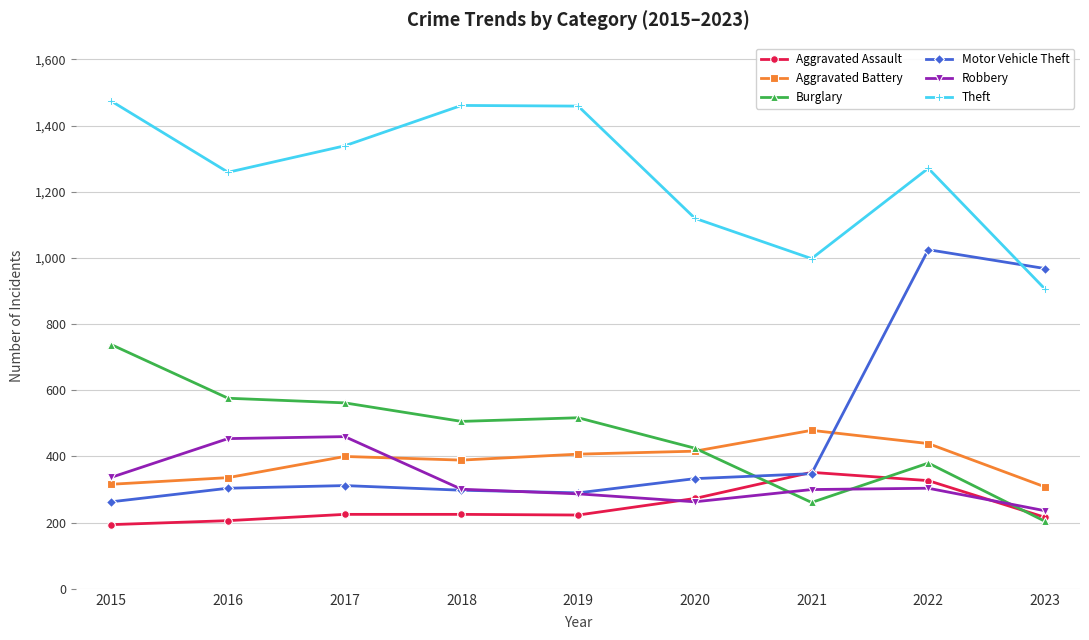

What is the difference between the maximum and second lowest values in the Theft series?

476